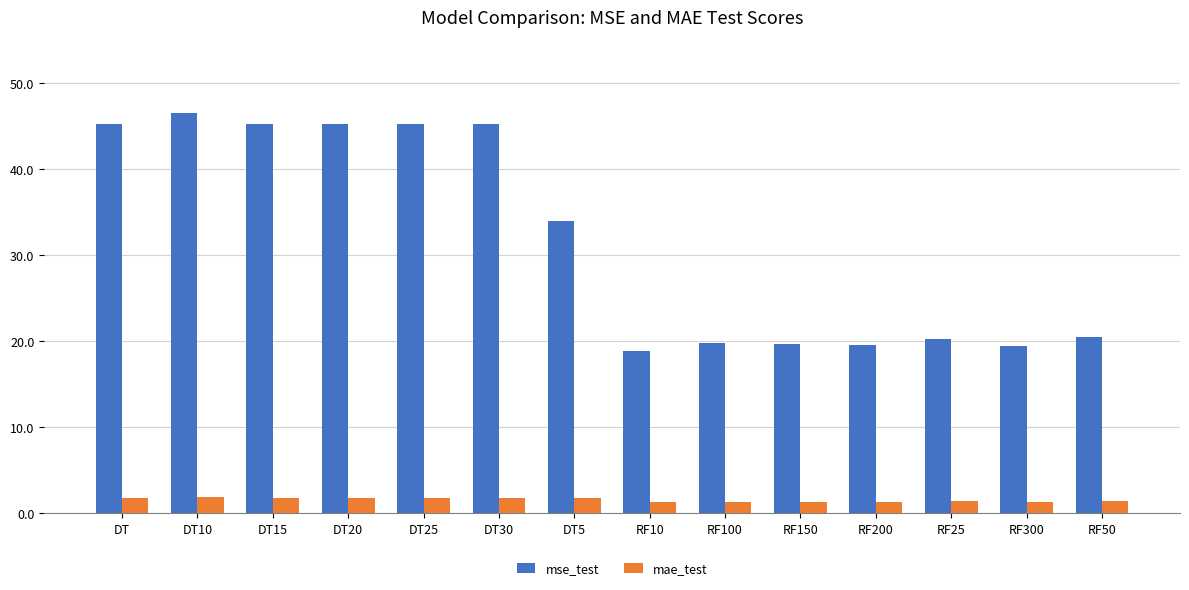

What is the greatest value displayed?

46.5